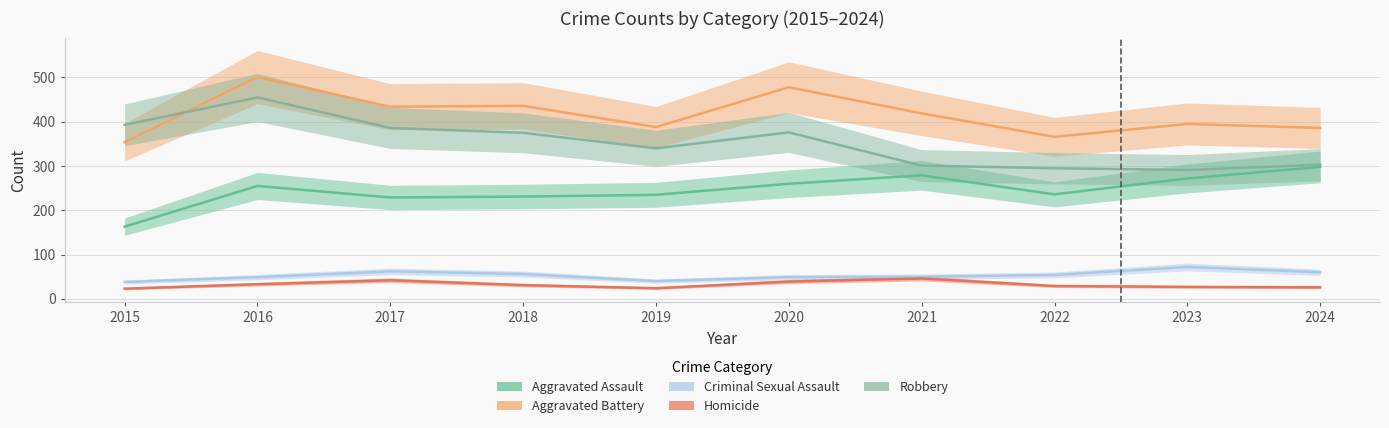

Reading left to right, transcribe all the data shown in this chart.

Aggravated Assault: 2015=163	2016=255	2017=229	2018=231	2019=235	2020=260	2021=279	2022=236	2023=272	2024=298
Aggravated Battery: 2015=354	2016=501	2017=434	2018=436	2019=388	2020=478	2021=419	2022=366	2023=395	2024=386
Criminal Sexual Assault: 2015=38	2016=49	2017=62	2018=56	2019=40	2020=49	2021=50	2022=54	2023=72	2024=60
Homicide: 2015=23	2016=33	2017=42	2018=31	2019=24	2020=39	2021=46	2022=29	2023=27	2024=26
Robbery: 2015=393	2016=455	2017=386	2018=375	2019=340	2020=376	2021=301	2022=295	2023=291	2024=303